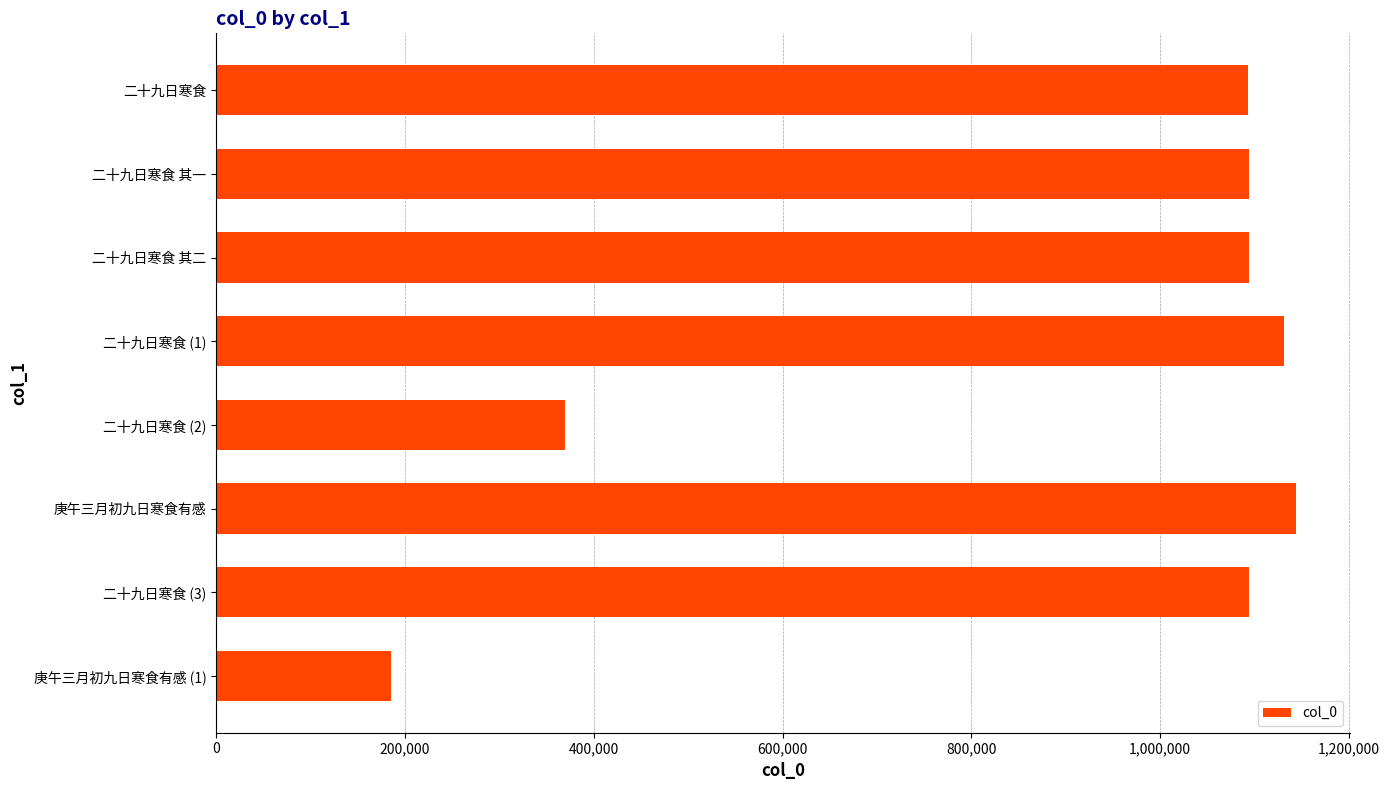

Are the bars grouped side by side (vs. stacked)?

No